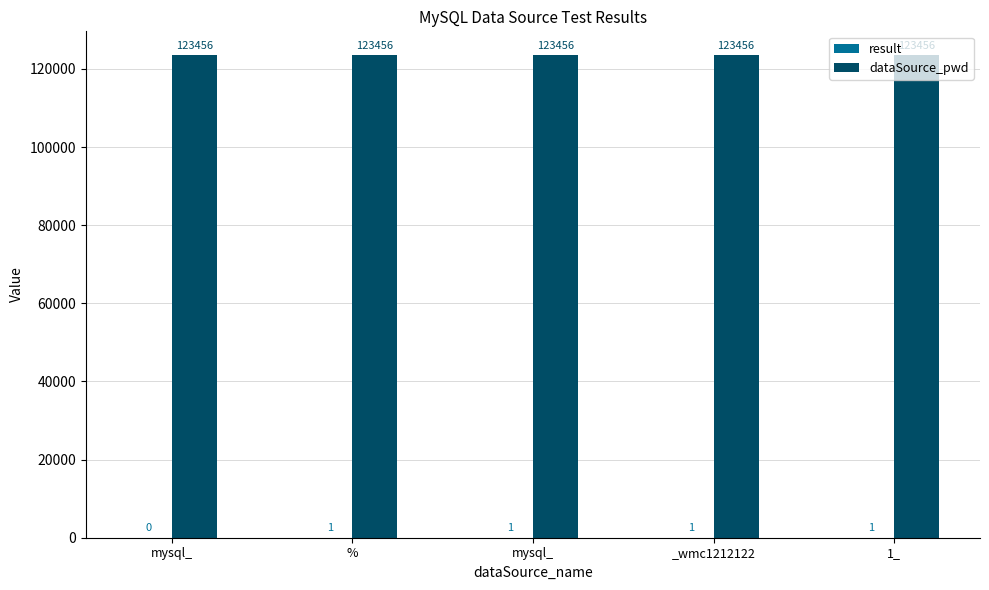

How many groups of bars are there?

5